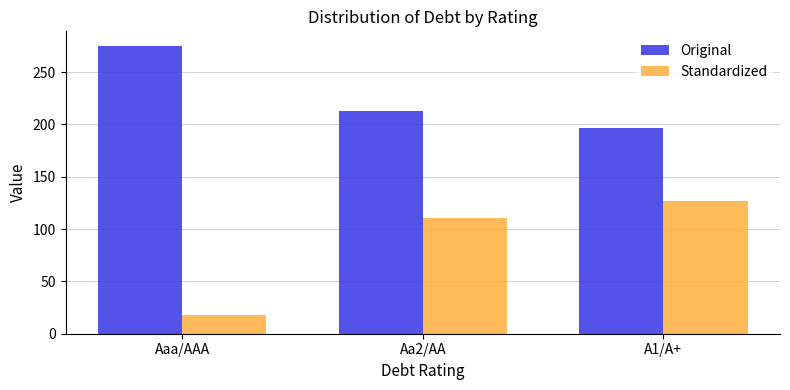

What is the value of the Standardized bar at the 2nd from the left?

111.0